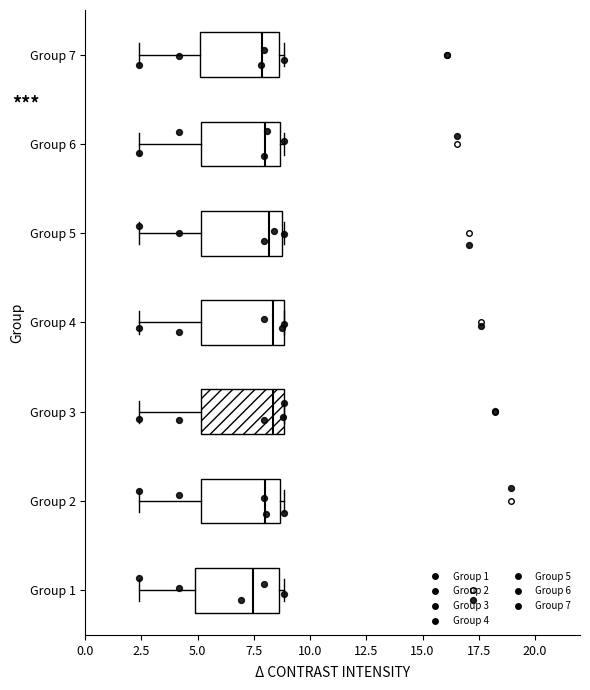

Reading bottom to top, transcribe this box plot: for each box, give where its median line is, the range the box spans, and where its two whiskers end, as read against the x-axis. The values are not printed on the chart, so give them approximately, as read against the axis.

Group 1: median 7.5, box 5.0 to 8.5, whiskers 2.5 to 9.0
Group 2: median 8.0, box 5.0 to 8.5, whiskers 2.5 to 9.0
Group 3: median 8.5, box 5.0 to 9.0, whiskers 2.5 to 9.0
Group 4: median 8.5, box 5.0 to 9.0, whiskers 2.5 to 9.0
Group 5: median 8.0, box 5.0 to 8.5, whiskers 2.5 to 9.0
Group 6: median 8.0, box 5.0 to 8.5, whiskers 2.5 to 9.0
Group 7: median 8.0, box 5.0 to 8.5, whiskers 2.5 to 9.0